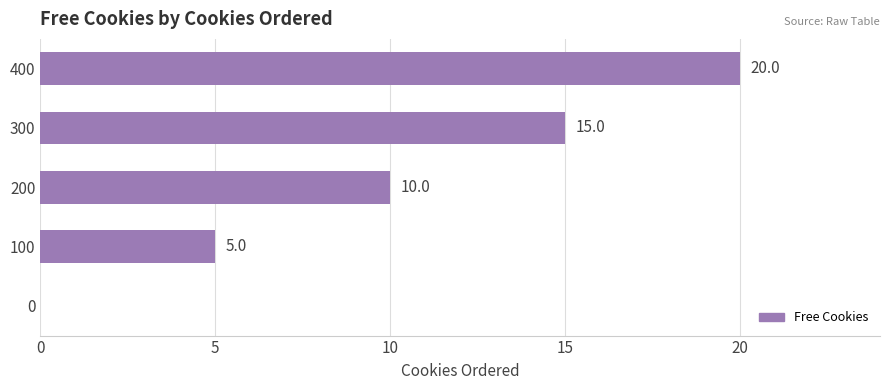

Where is the data nearest to the value 10?

200